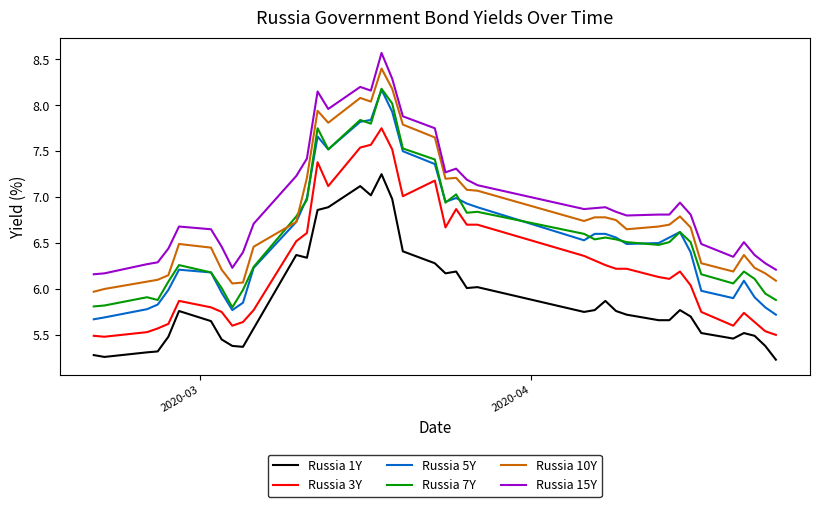

True or false: Russia 7Y and Russia 3Y cross at least once.

False